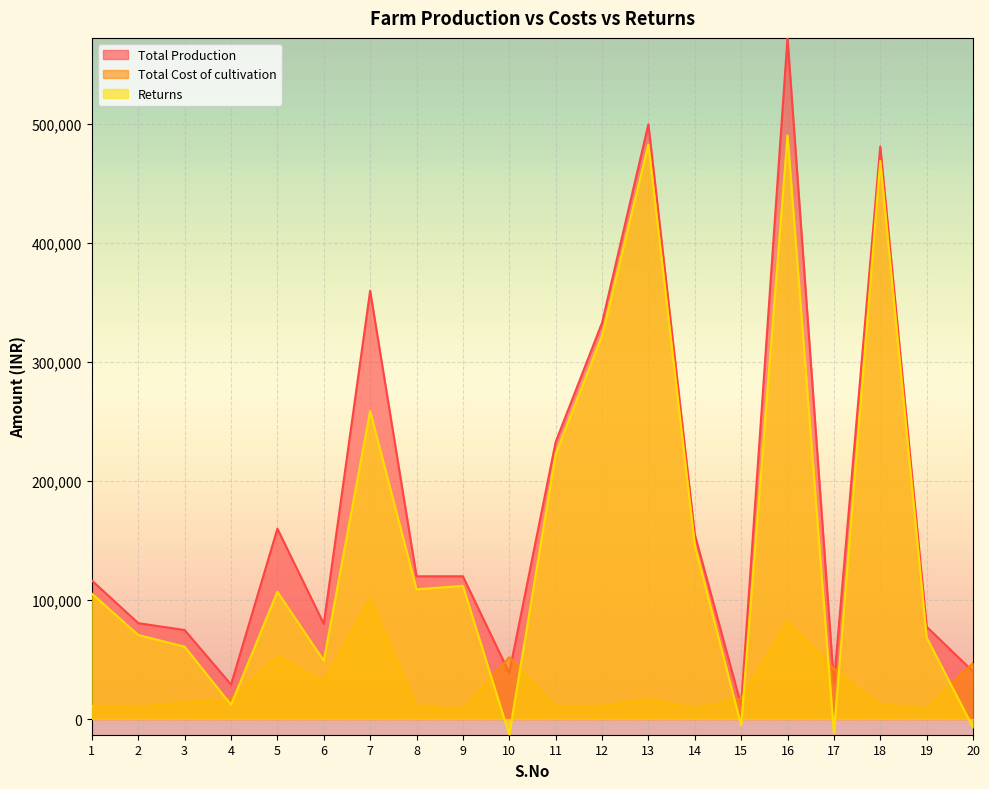

The Total Production series shows 77600 at 19. True or false?

True